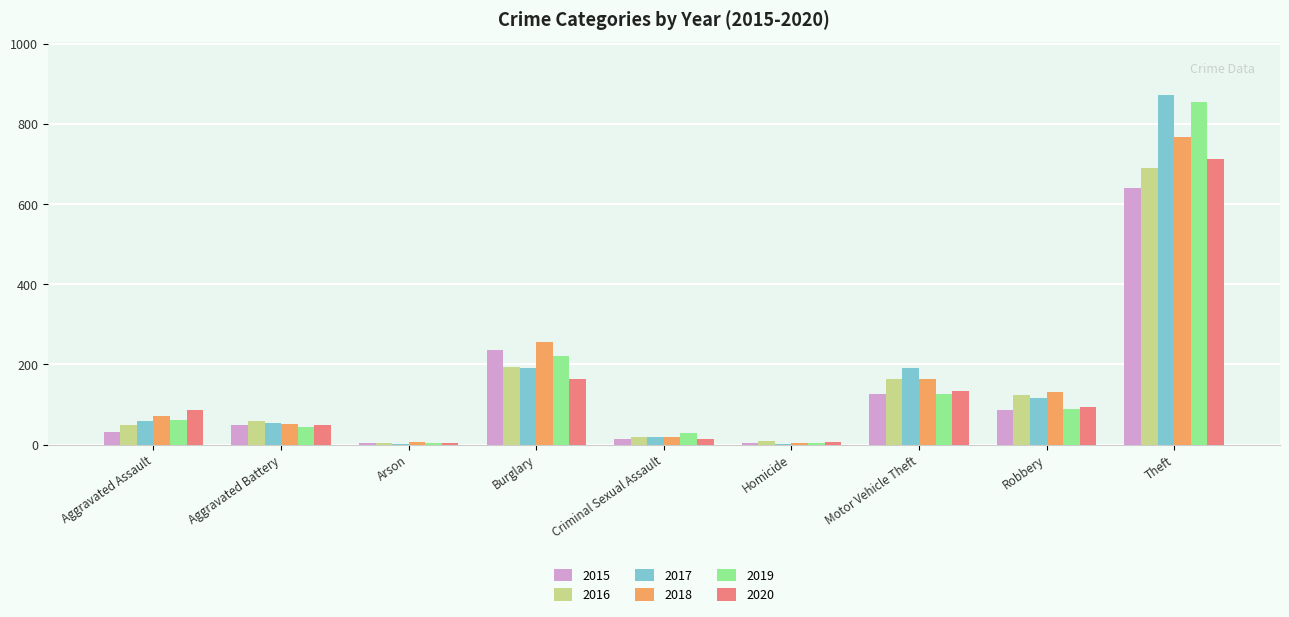

At which category is the sum across all series the highest?

Theft